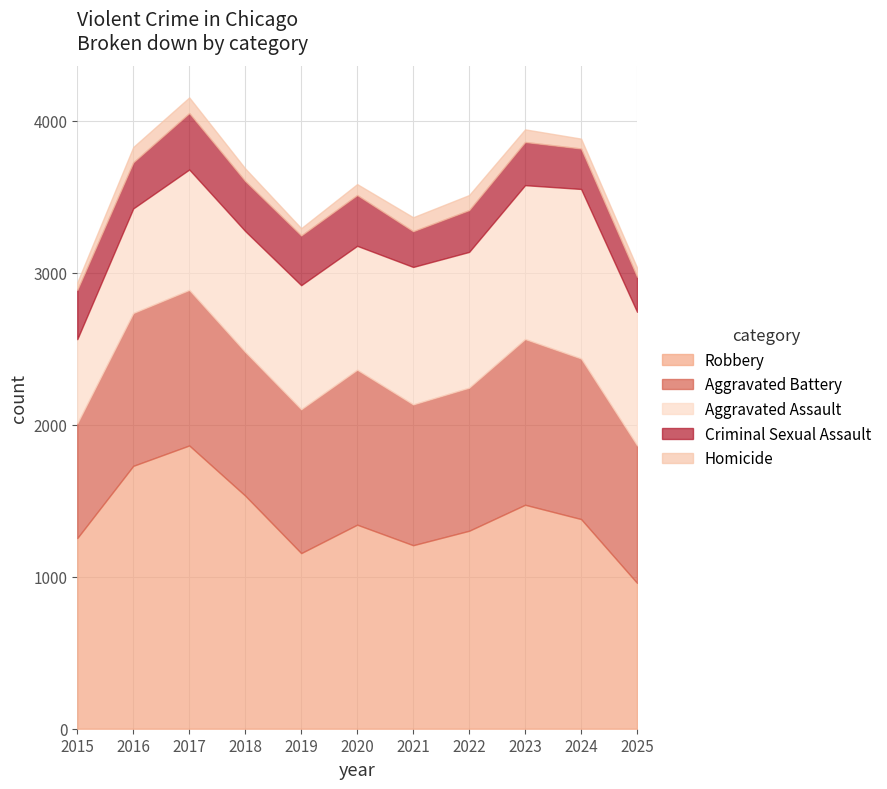

Reading right to left, extract all data points from this chart.

Robbery: 959	1379	1473	1302	1207	1342	1155	1533	1863	1729	1254
Aggravated Battery: 905	1056	1090	941	926	1019	946	945	1023	1005	754
Aggravated Assault: 878	1115	1012	893	904	815	816	795	792	688	554
Criminal Sexual Assault: 231	266	284	275	235	334	327	329	371	303	324
Homicide: 60	65	83	99	92	72	48	83	103	101	50